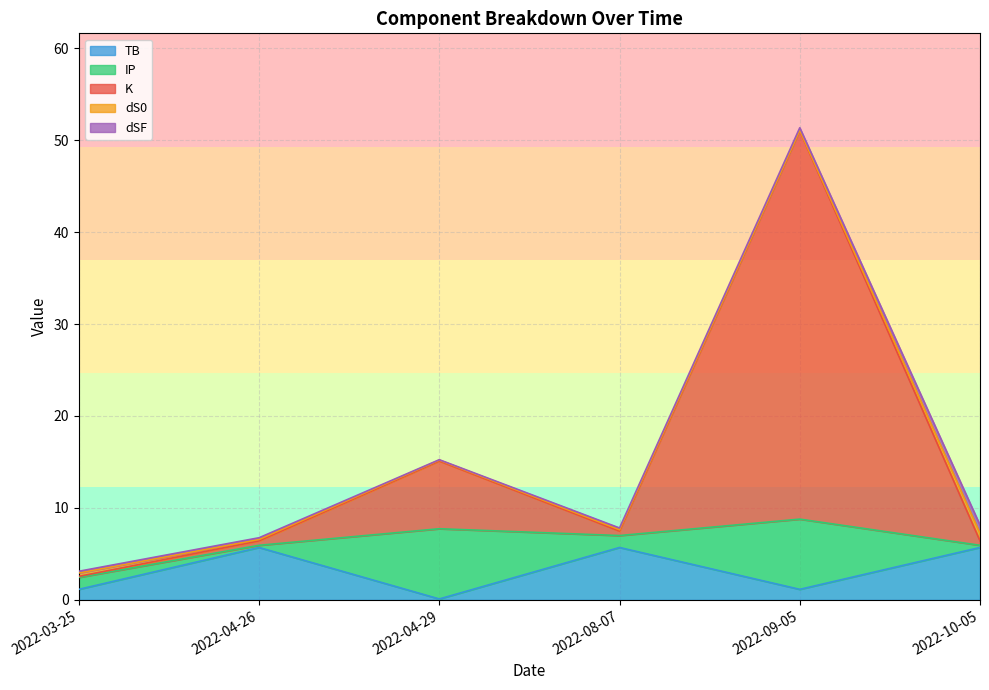

What is the maximum value for total?

51.3